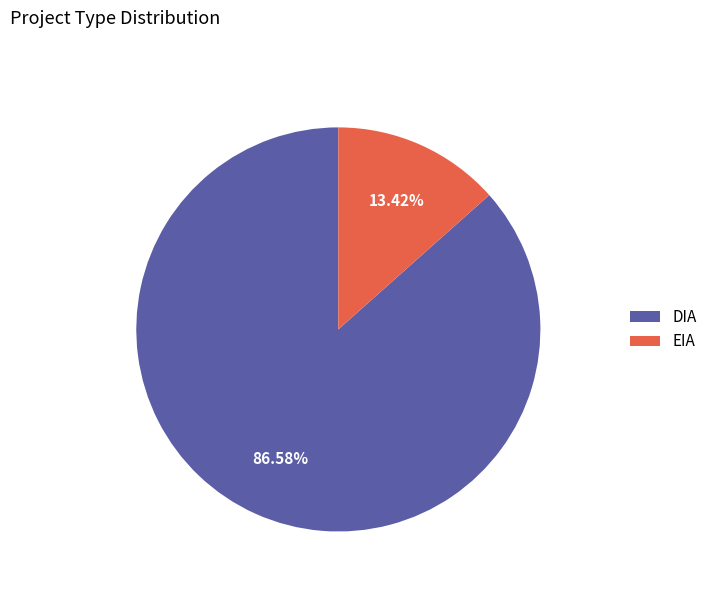

Which has a higher value, EIA or DIA?

DIA